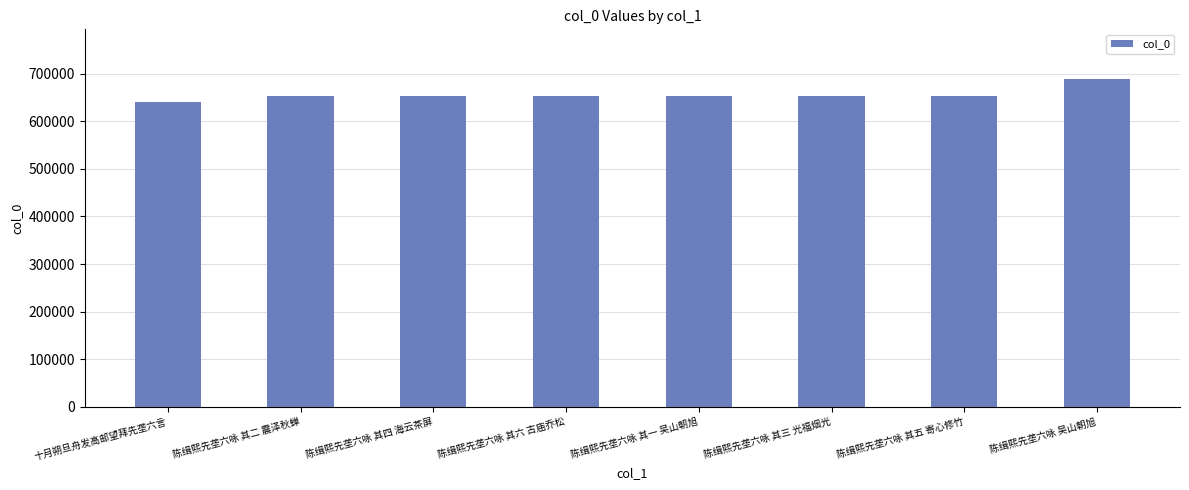

Read the value at 陈缉熙先垄六咏 其三 光福烟光, to the nearest 50.

653650